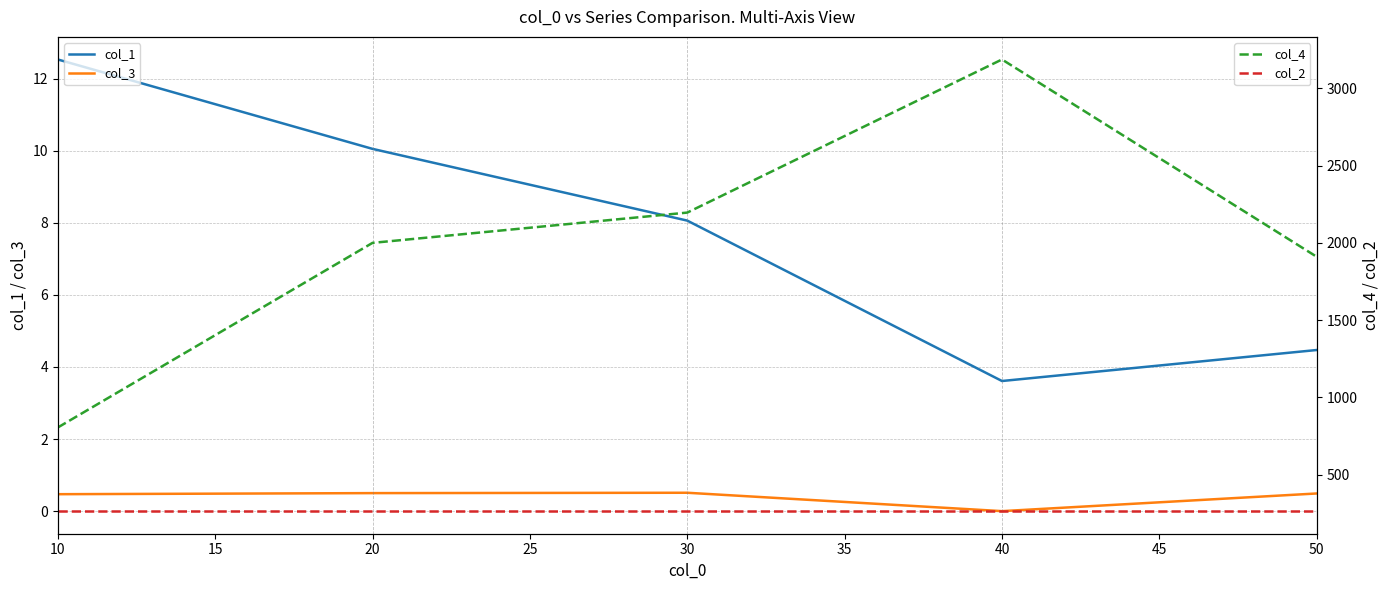

True or false: col_2 and col_4 cross at least once.

False